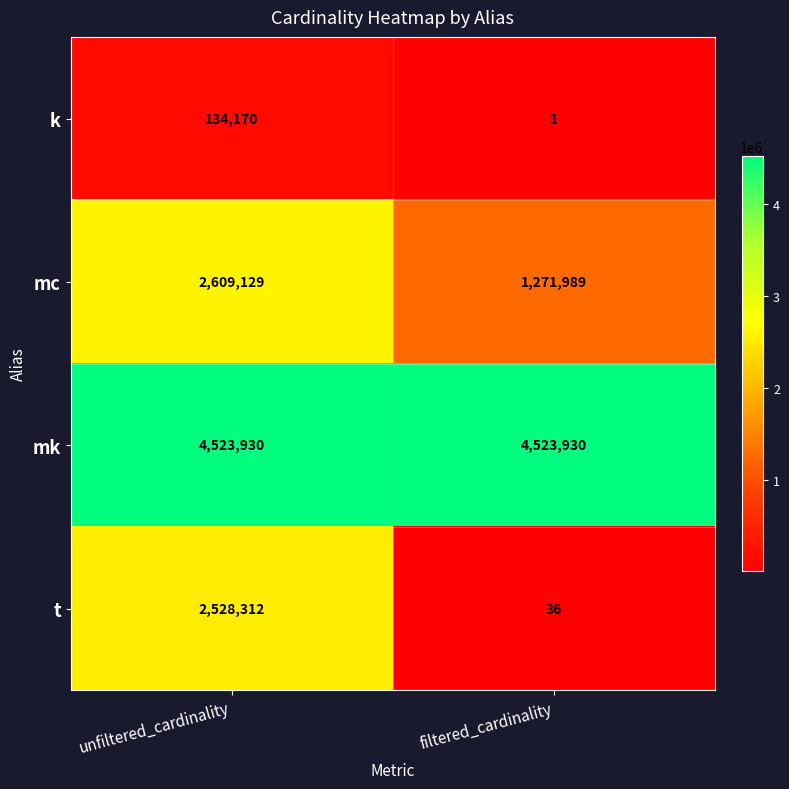

Reading left to right, transcribe all the data shown in this chart.

k: unfiltered_cardinality=134170	filtered_cardinality=1
mc: unfiltered_cardinality=2609129	filtered_cardinality=1271989
mk: unfiltered_cardinality=4523930	filtered_cardinality=4523930
t: unfiltered_cardinality=2528312	filtered_cardinality=36